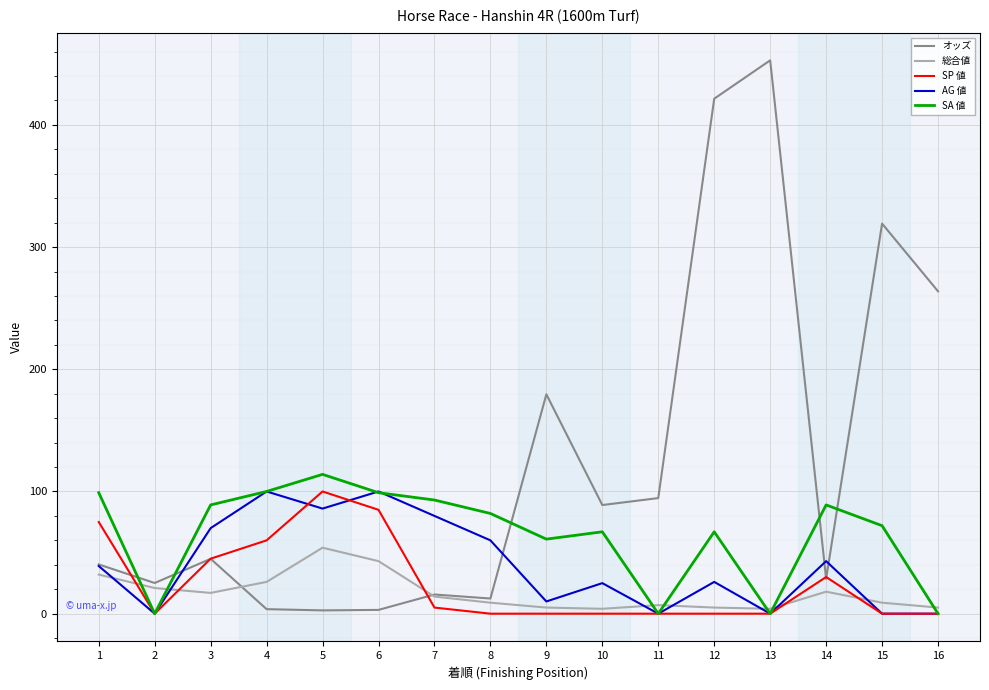

After their last crossing, which series has the higher values: SA 値 or オッズ?

オッズ